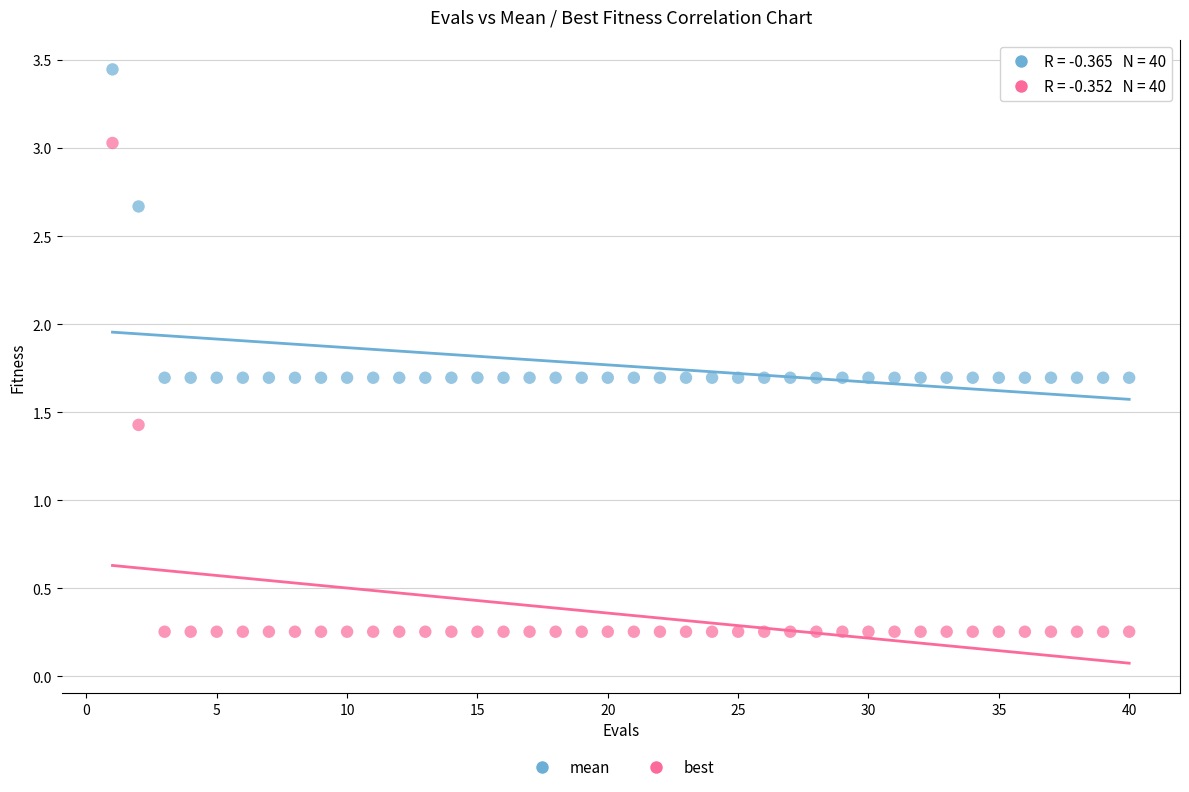

In the best series, what Y value is closest to 1?

1.4